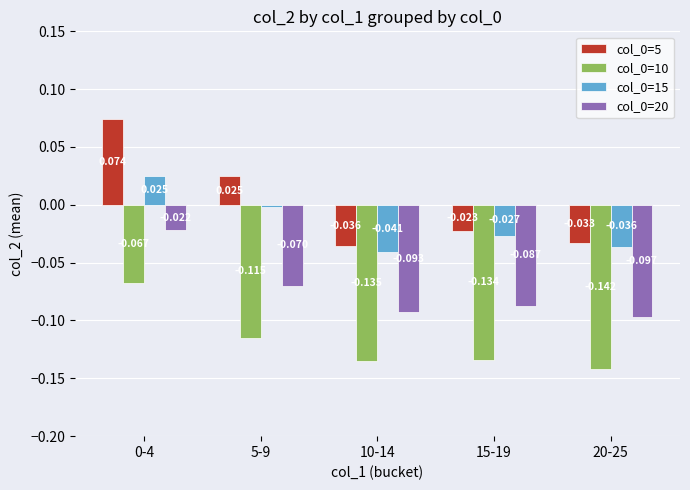

Is the value of col_0=5 at 0-4 greater than the value of col_0=15 at 20-25?

Yes